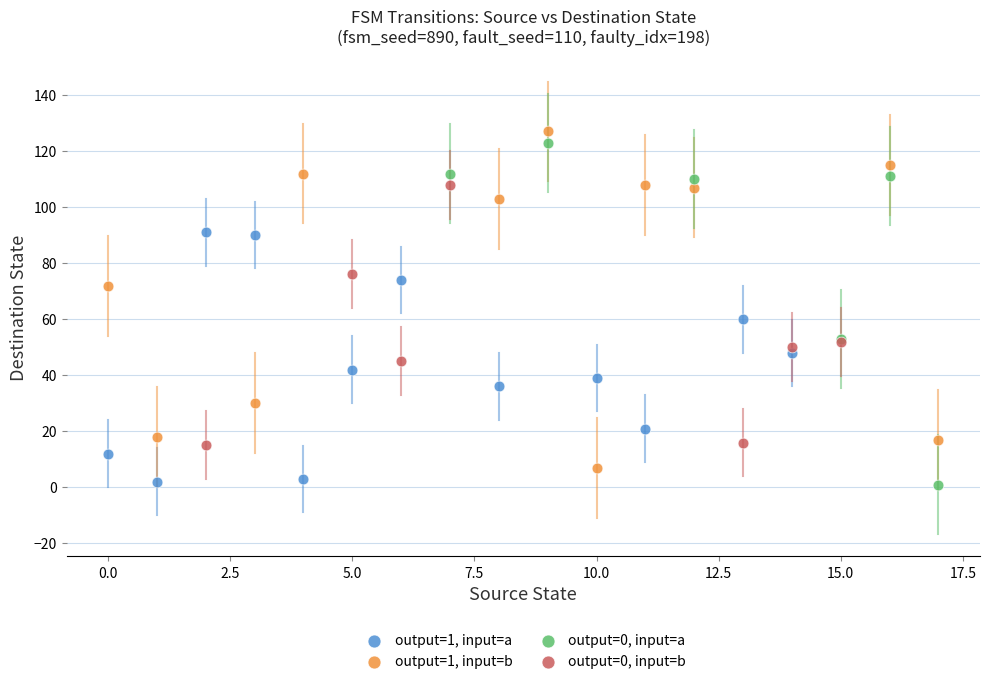

Which series has the widest spread of Y values?

output=0, input=a